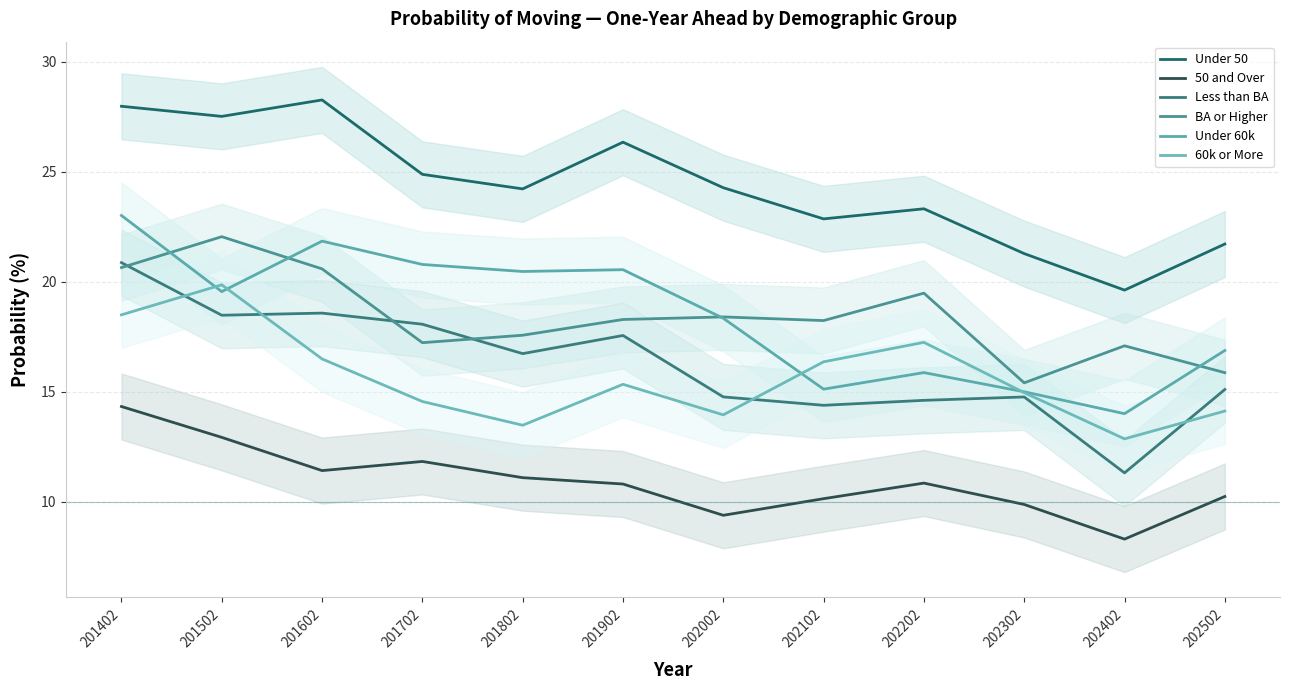

What is the spread (max minus min) of values at 202102?

12.7